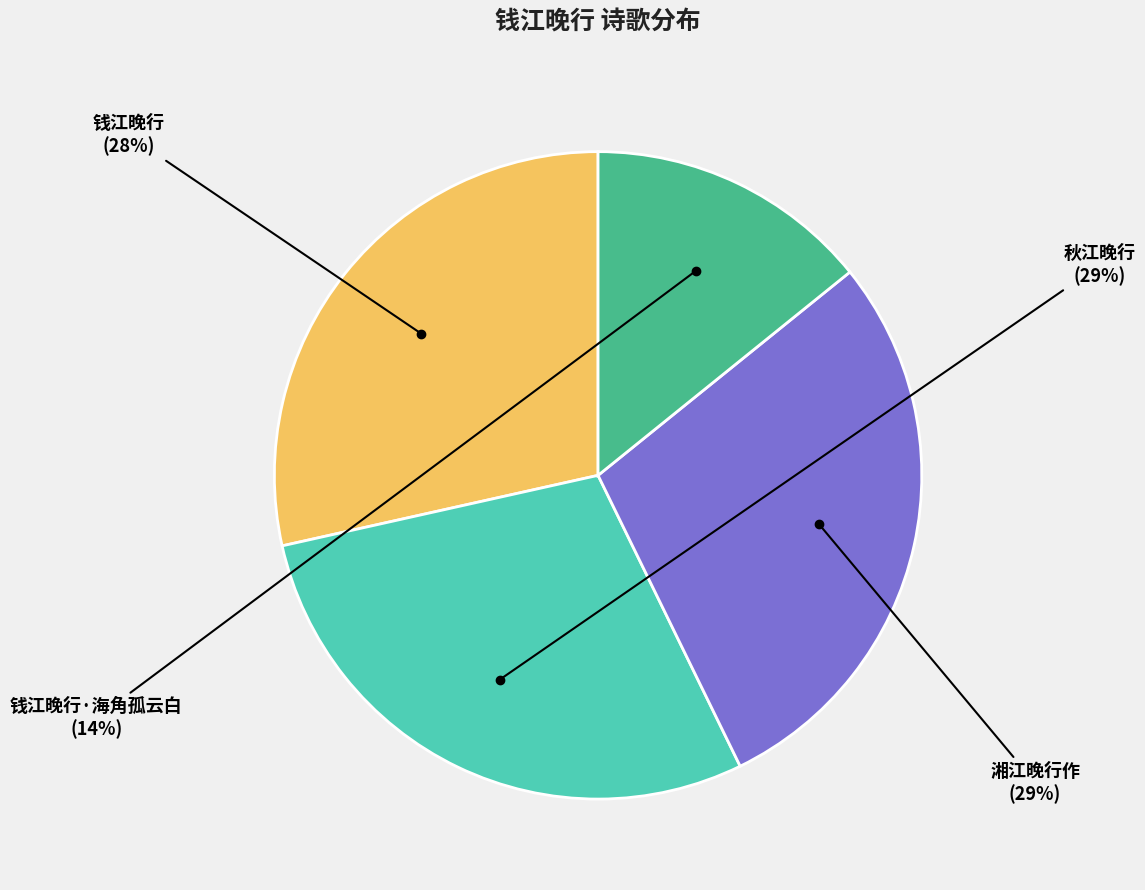

To the nearest percent, what percentage of the pie is 钱江晚行?

28%